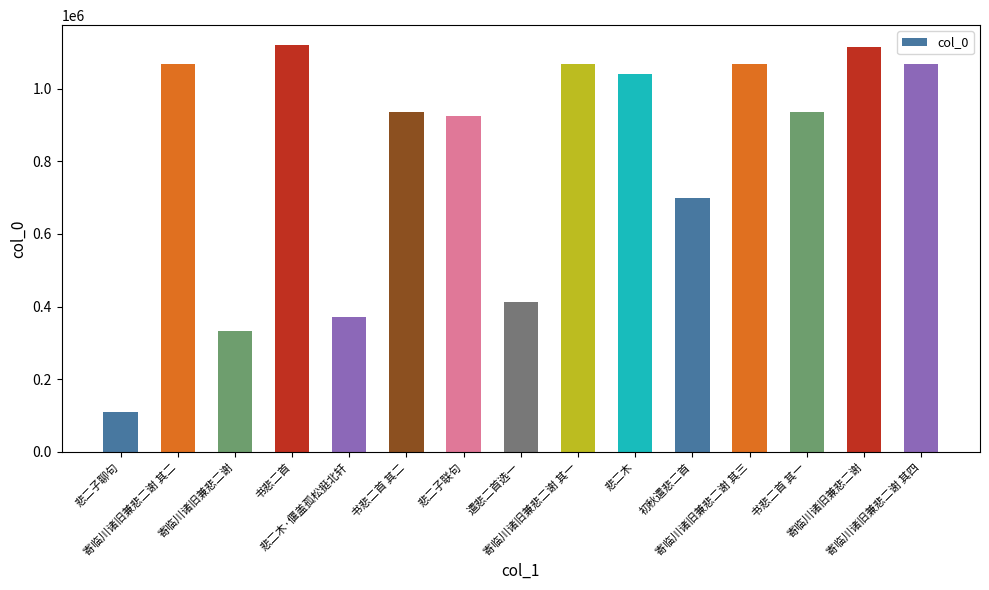

Reading left to right, transcribe all the data shown in this chart.

悲二子聊句=110147	寄临川诸旧兼悲二谢 其二=1068411	寄临川诸旧兼悲二谢=334171	书悲二首=1118661	悲二木·偃盖孤松挺北轩=372567	书悲二首 其二=935143	悲二子联句=923424	遣悲二首选一=412222	寄临川诸旧兼悲二谢 其一=1068410	悲二木=1039486	初秋遣悲二首=699838	寄临川诸旧兼悲二谢 其三=1068412	书悲二首 其一=935144	寄临川诸旧兼悲二谢=1114680	寄临川诸旧兼悲二谢 其四=1068413